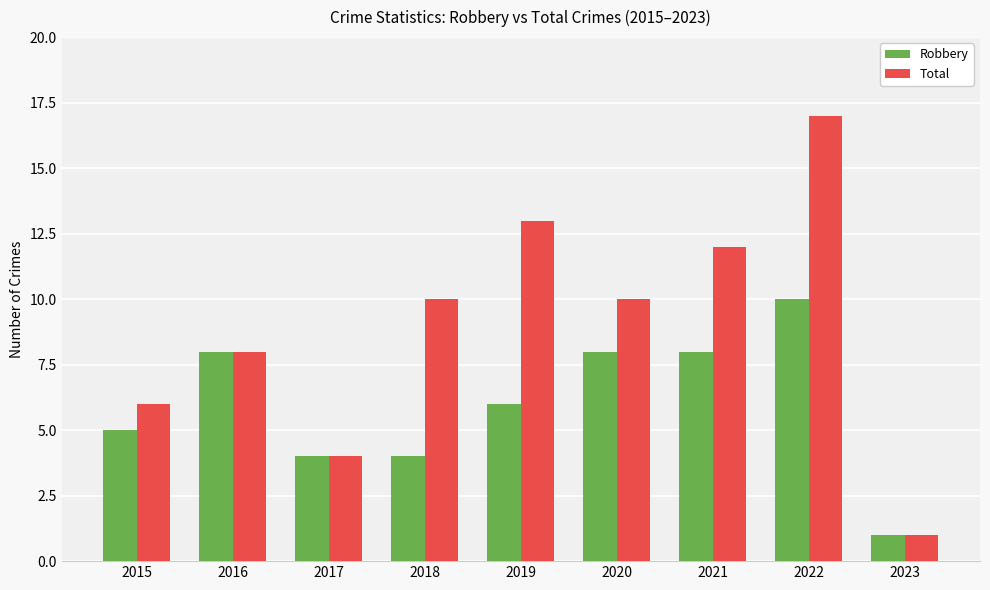

Does the chart contain any negative values?

No